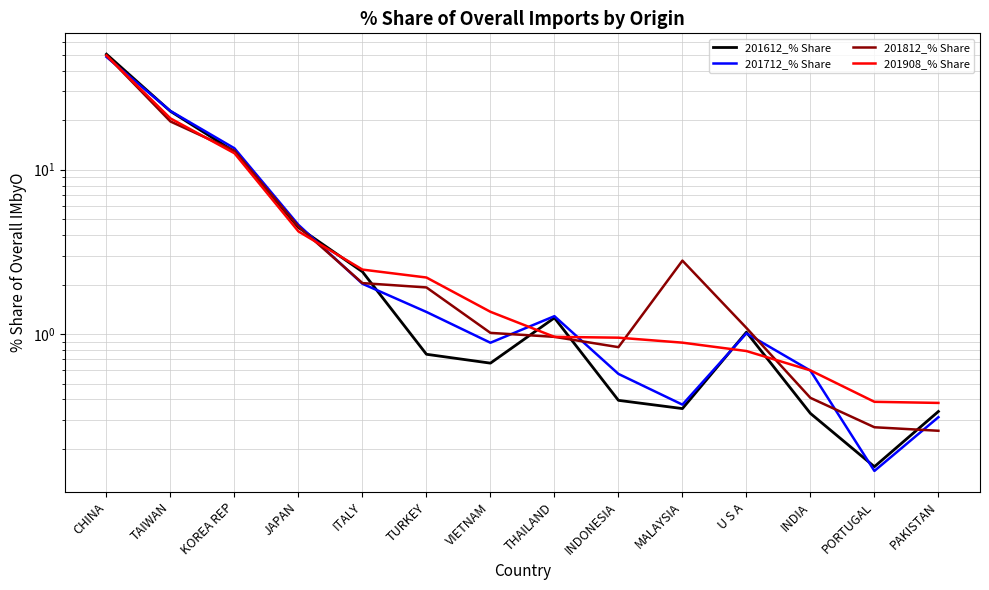

At which category does 201612_% Share reach its first local peak?

THAILAND